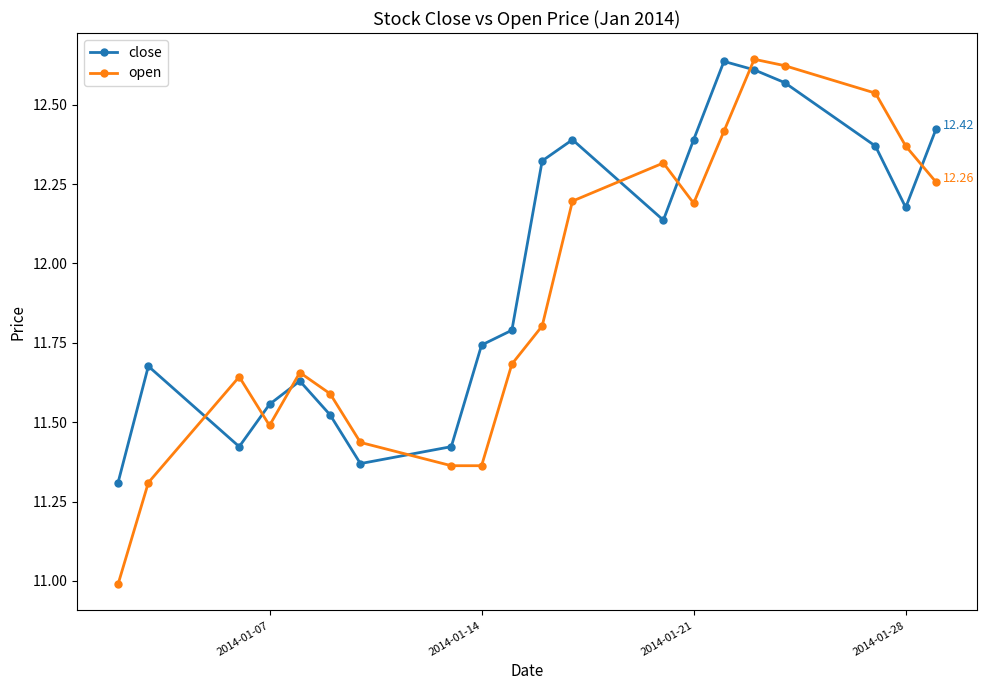

Which series has the largest range (max minus min)?

open